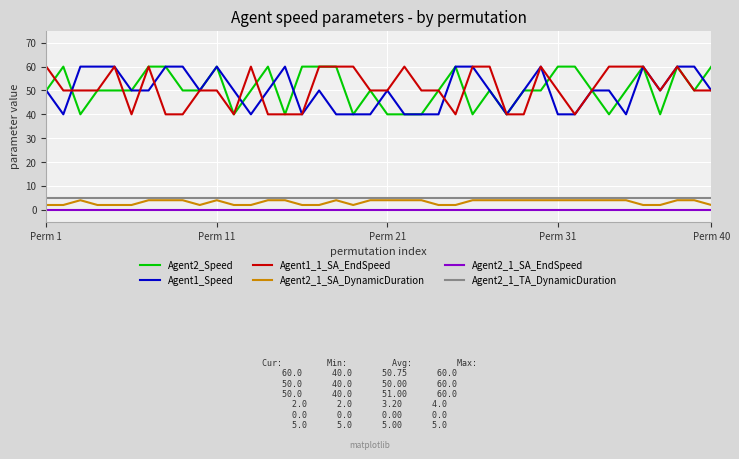

At how many categories does at least one series exceed 14?

40